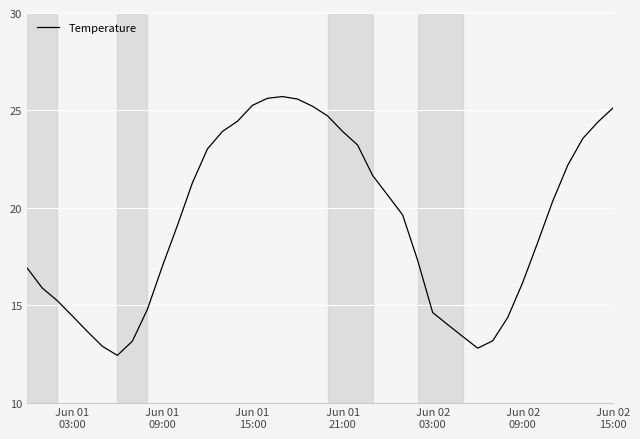

What is the smallest value displayed?

12.4